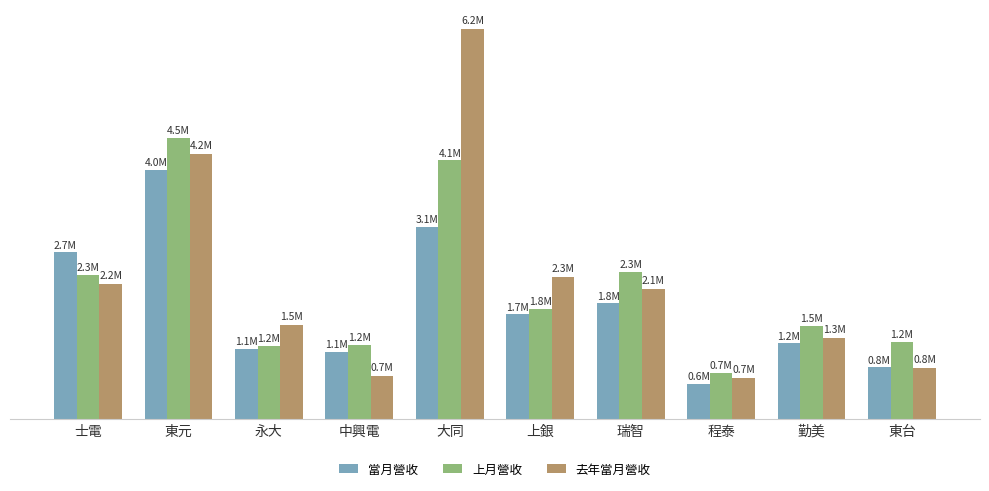

What is the sum of the 當月營收 values at 大同 and 永大?

4183886